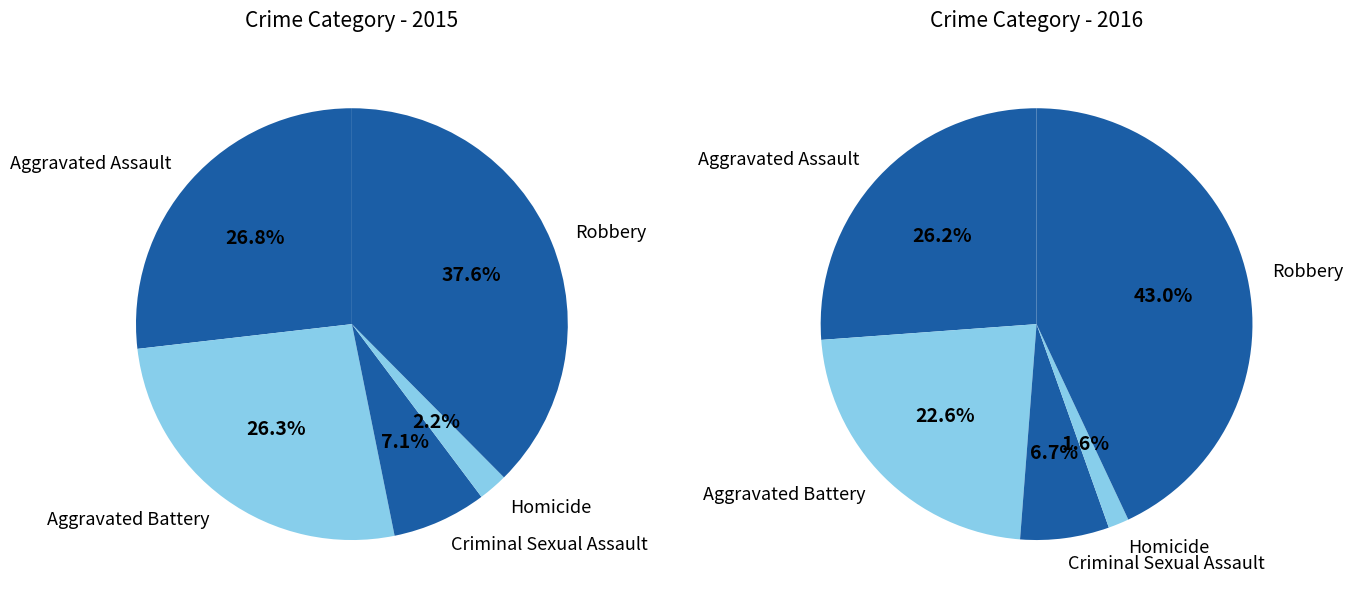

To the nearest percent, what is the difference between the largest and smallest slice percentages?

35%